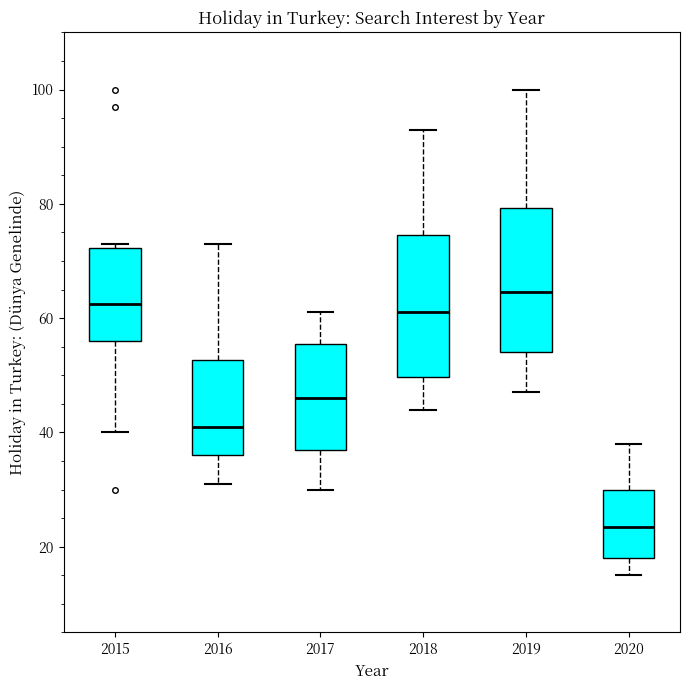

Reading left to right, transcribe this box plot: for each box, give where its median line is, the range the box spans, and where its two whiskers end, as read against the y-axis. The values are not printed on the chart, so give them approximately, as read against the axis.

2015: median 62, box 56 to 72, whiskers 40 to 74
2016: median 42, box 36 to 52, whiskers 32 to 74
2017: median 46, box 38 to 56, whiskers 30 to 62
2018: median 62, box 50 to 74, whiskers 44 to 94
2019: median 64, box 54 to 80, whiskers 48 to 100
2020: median 24, box 18 to 30, whiskers 16 to 38